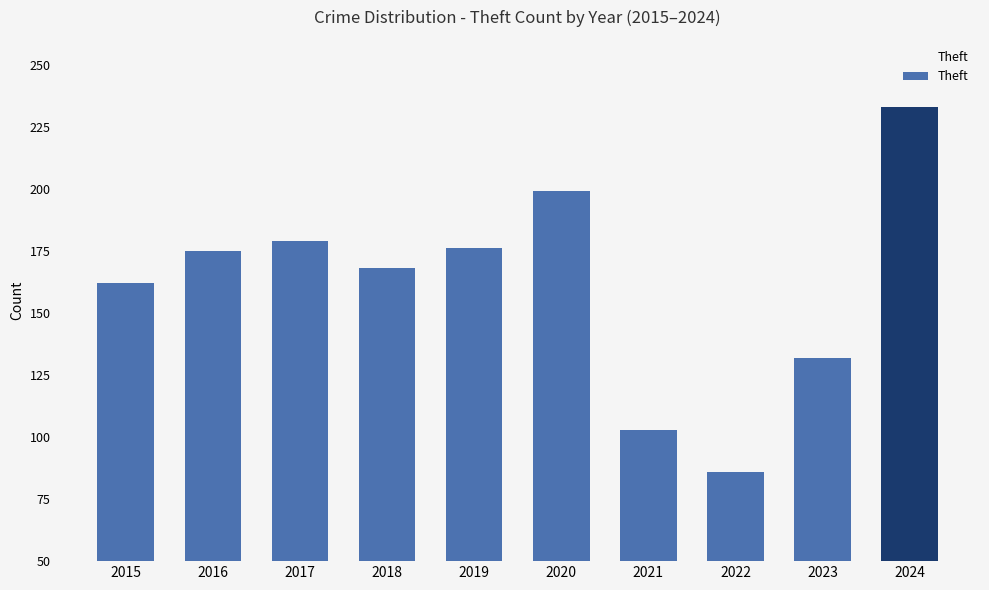

What is the value of the 10th bar from the left?

233